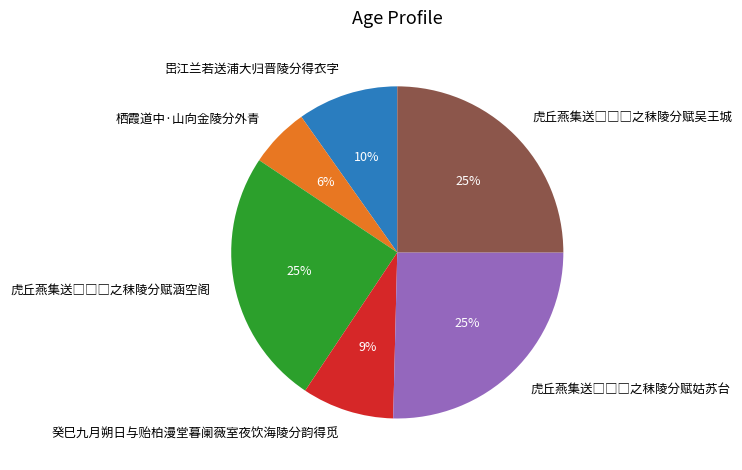

To the nearest percent, what percentage of the pie is 癸巳九月朔日与贻柏漫堂暮阑薇室夜饮海陵分韵得觅?

9%